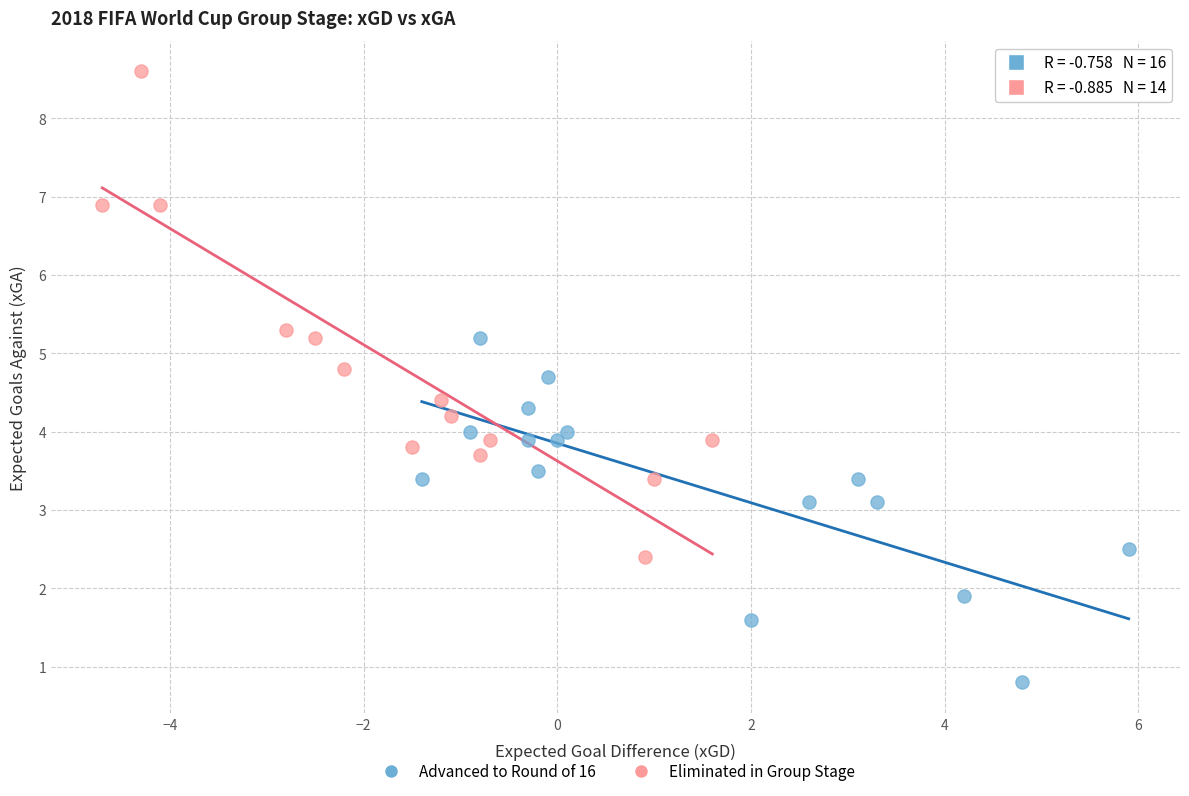

Which series has the largest Y range (max minus min)?

Eliminated in Group Stage